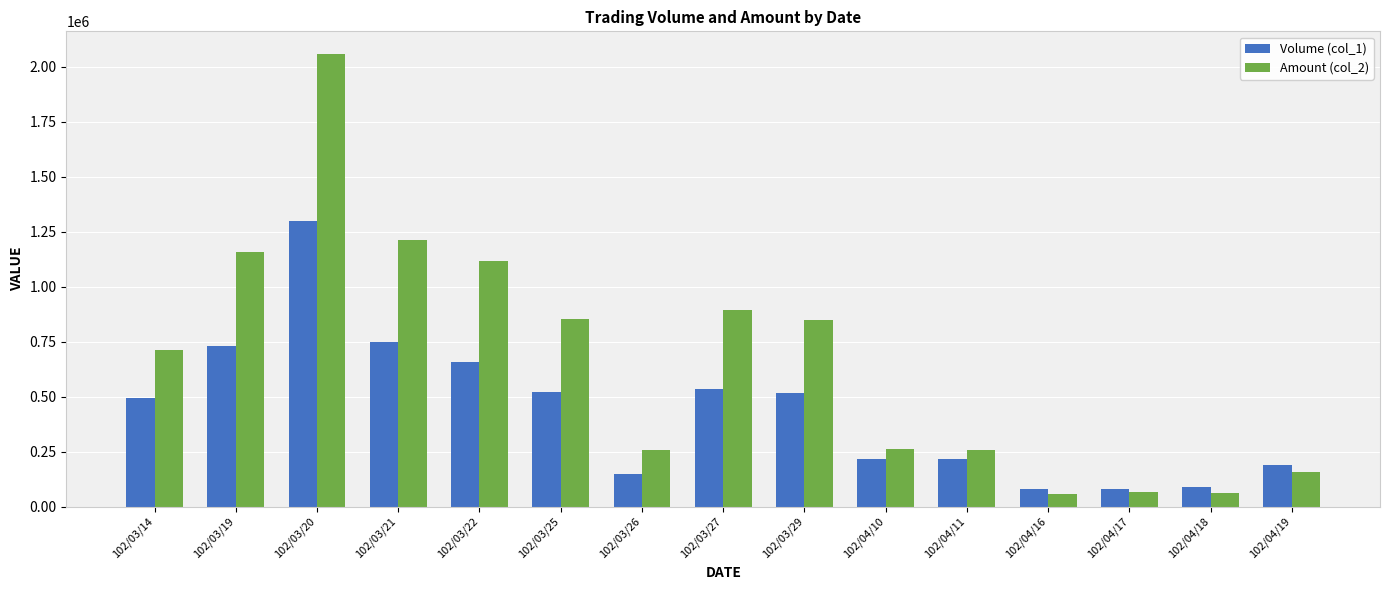

At which category is the sum across all series the highest?

102/03/20